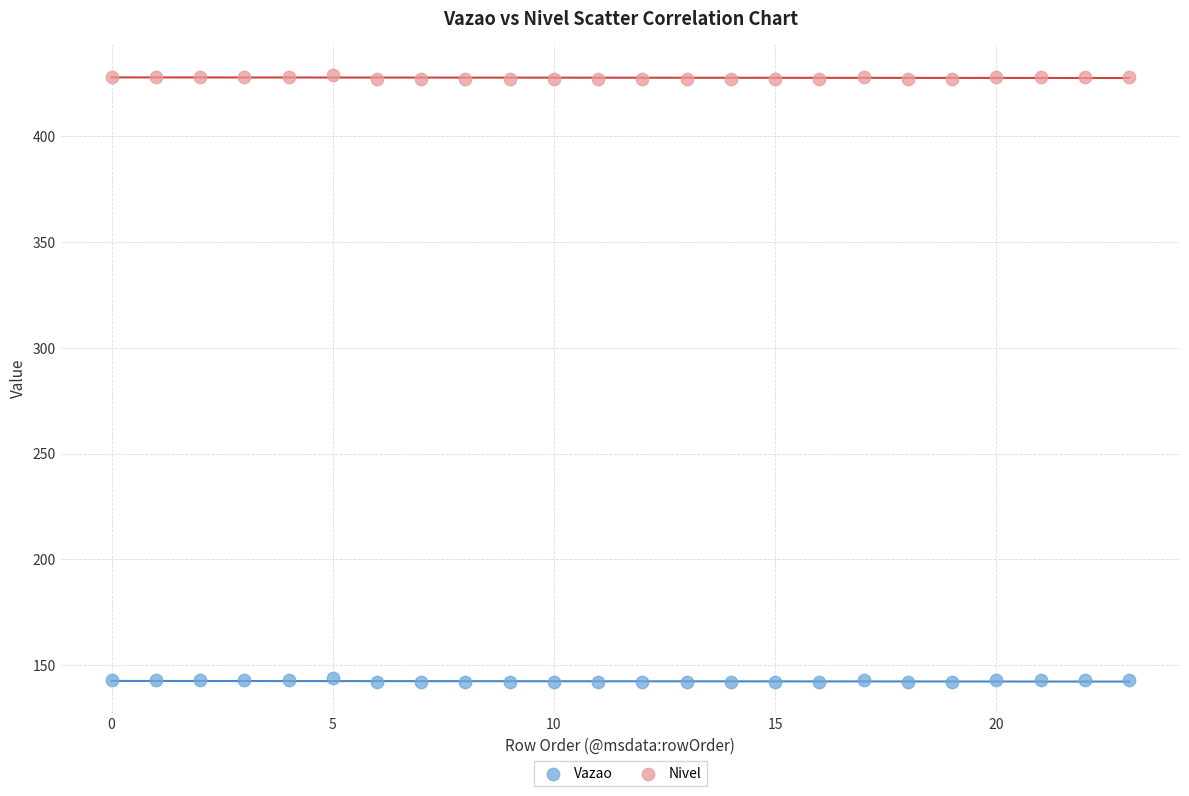

What are all the series names shown in the legend?

Vazao, Nivel